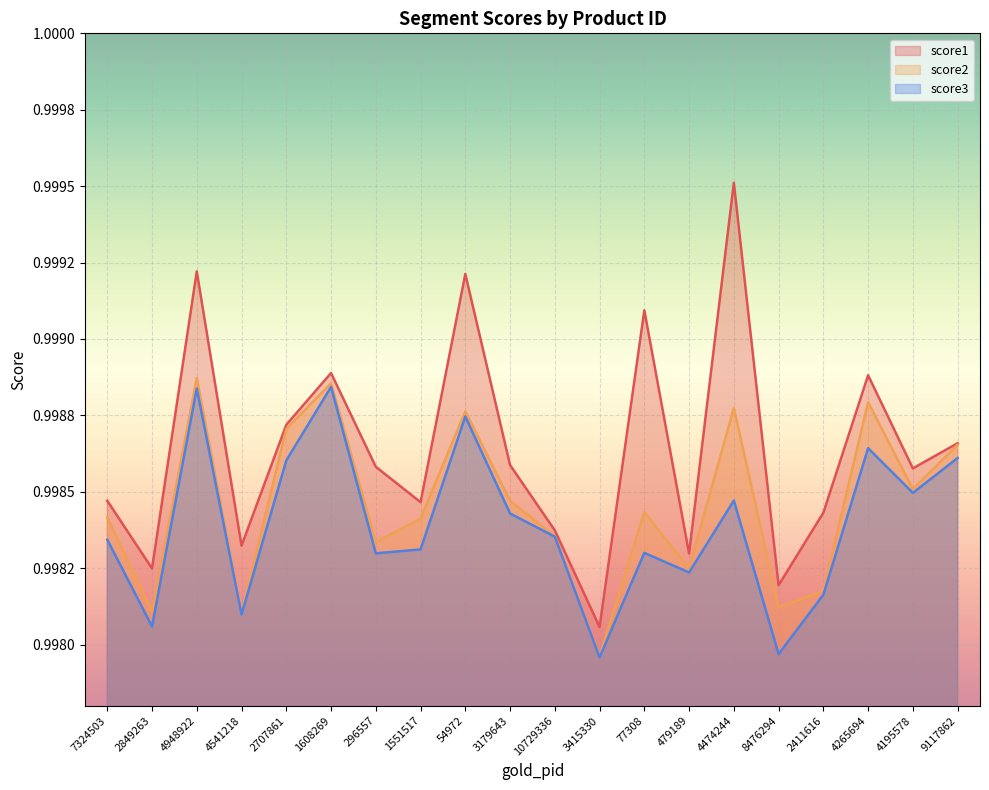

How many interior local valleys does the score2 series have?

7